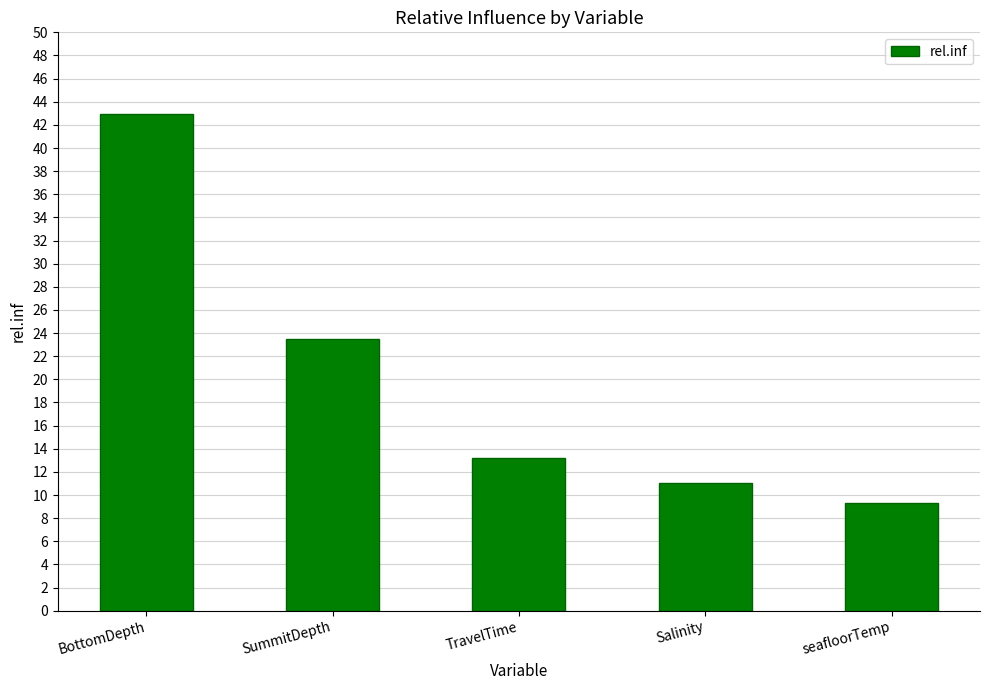

What is the approximate value at SummitDepth?

23.5